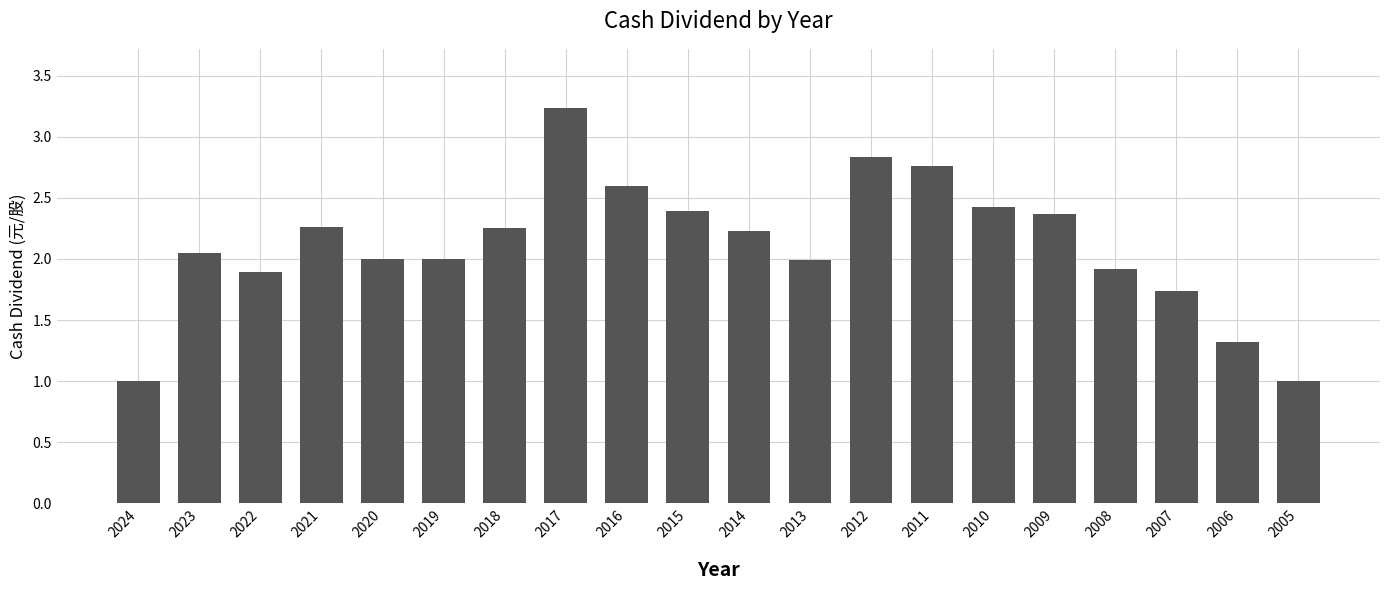

How many data points does each series have?

20